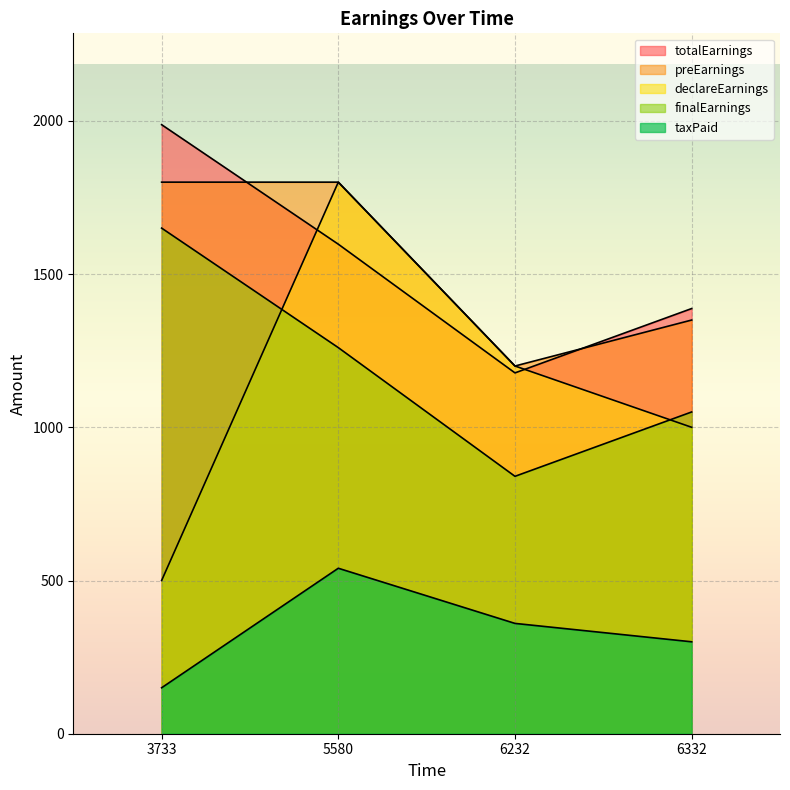

What is the value of the totalEarnings point at the 3rd from the left?

1177.5